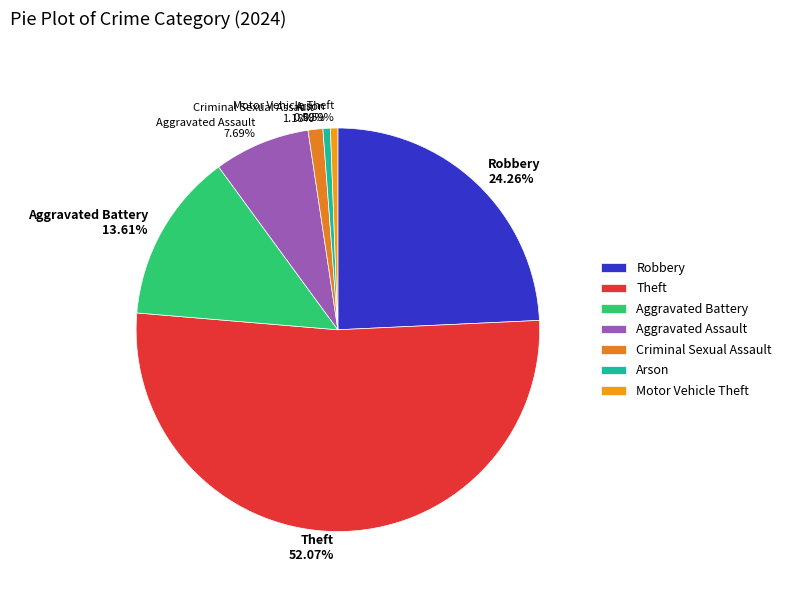

Is it true that Arson is 11% of the pie?

False